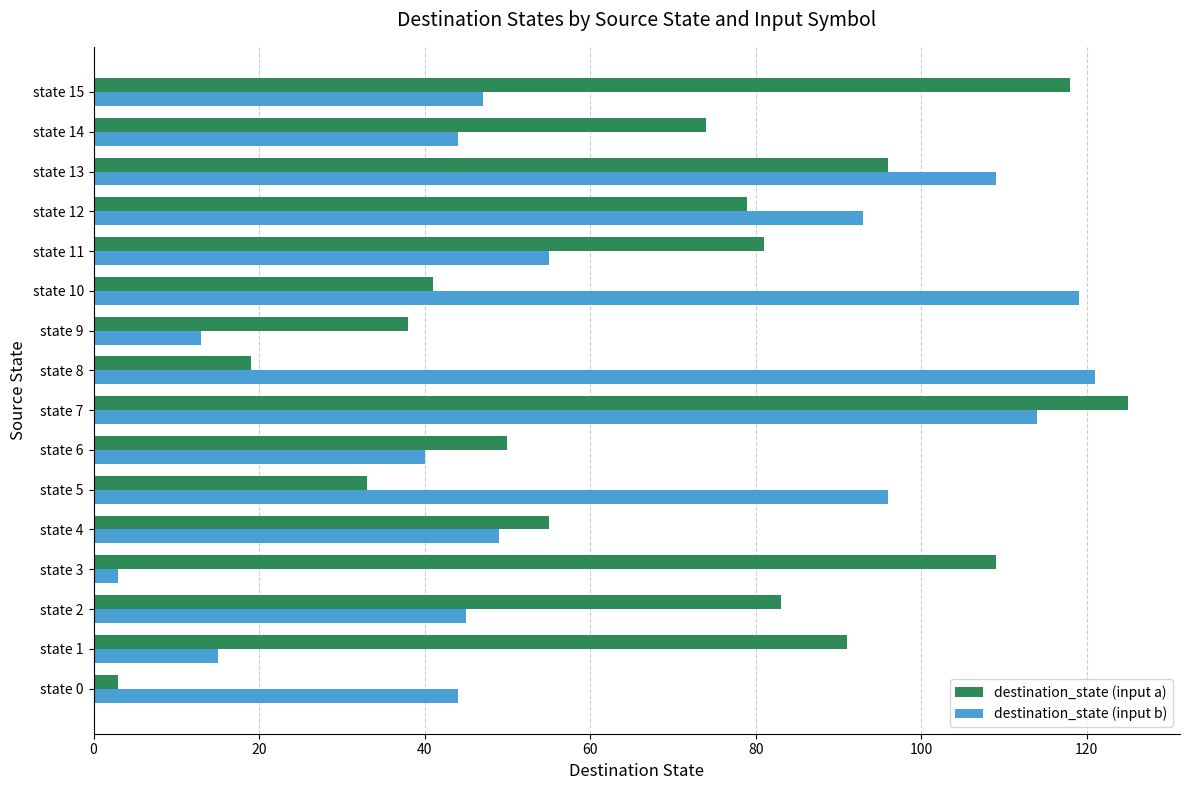

How many values in the destination_state (input b) series are below 49?

8